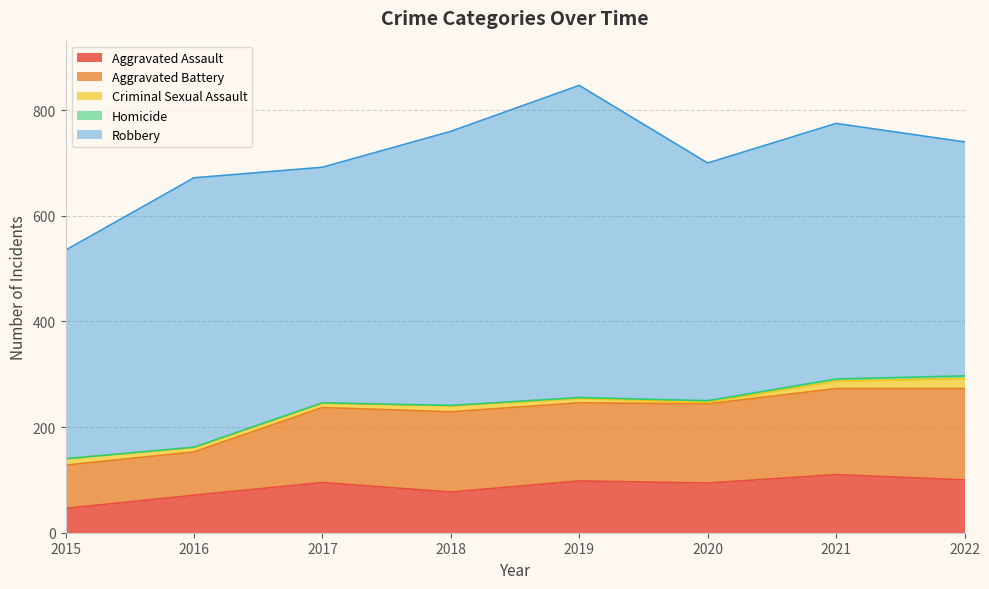

How many interior local valleys does the Criminal Sexual Assault series have?

1